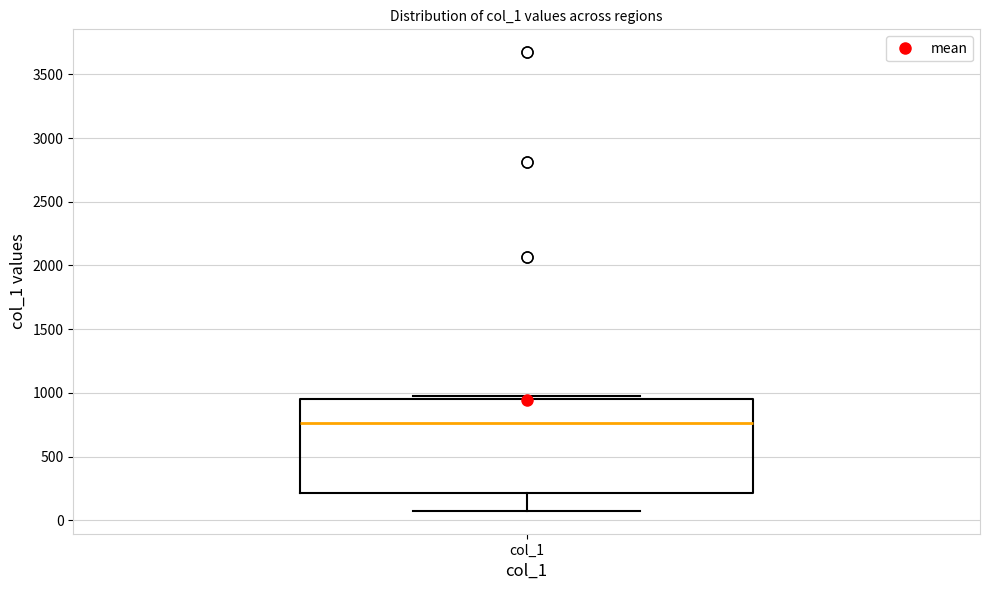

Where is the upper edge of the box for col_1 on the y-axis? The values are not printed on the chart, so give them approximately, as read against the axis.

950